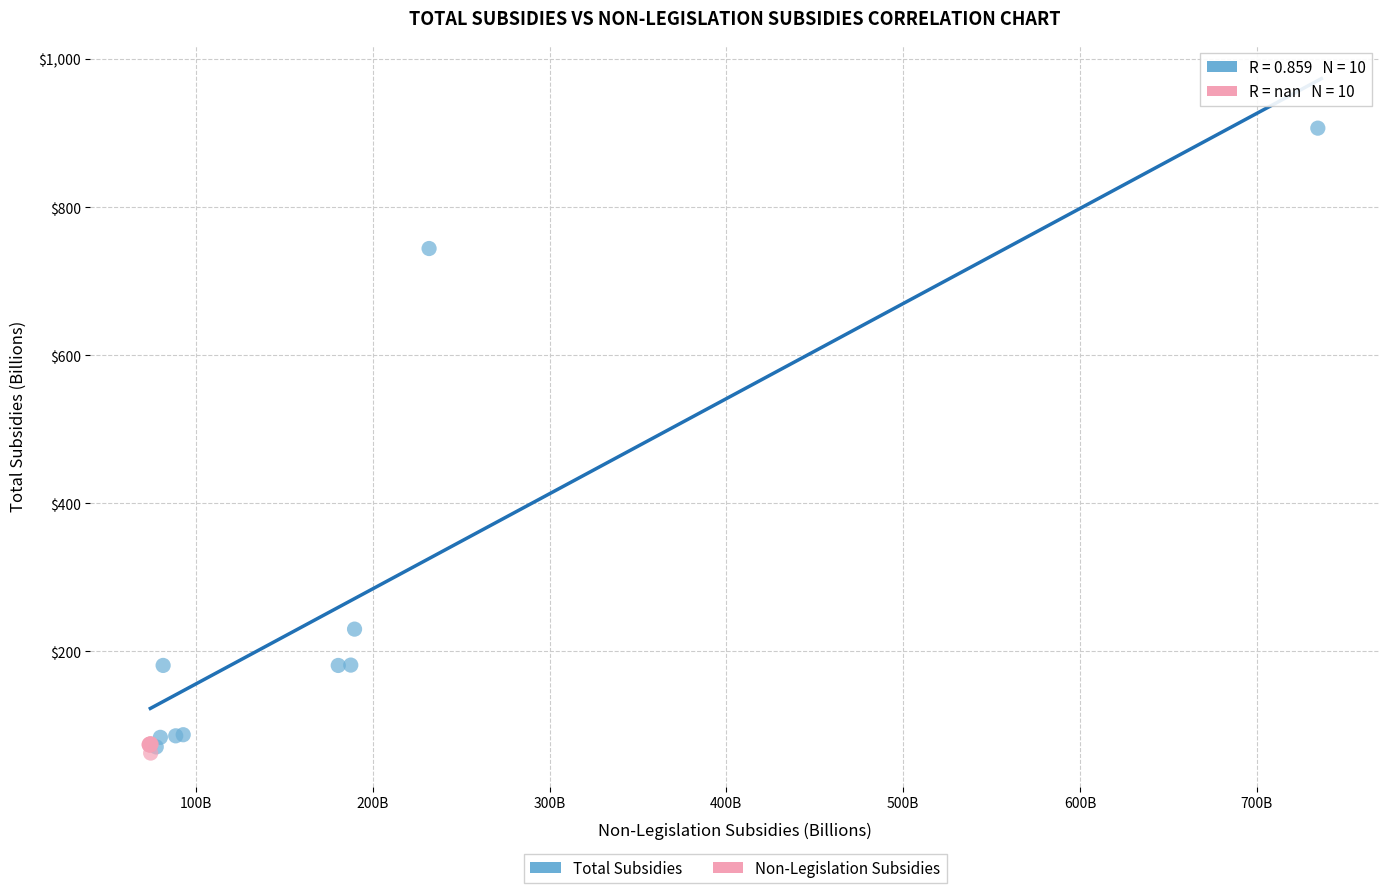

Which series has the largest Y range (max minus min)?

Total Subsidies